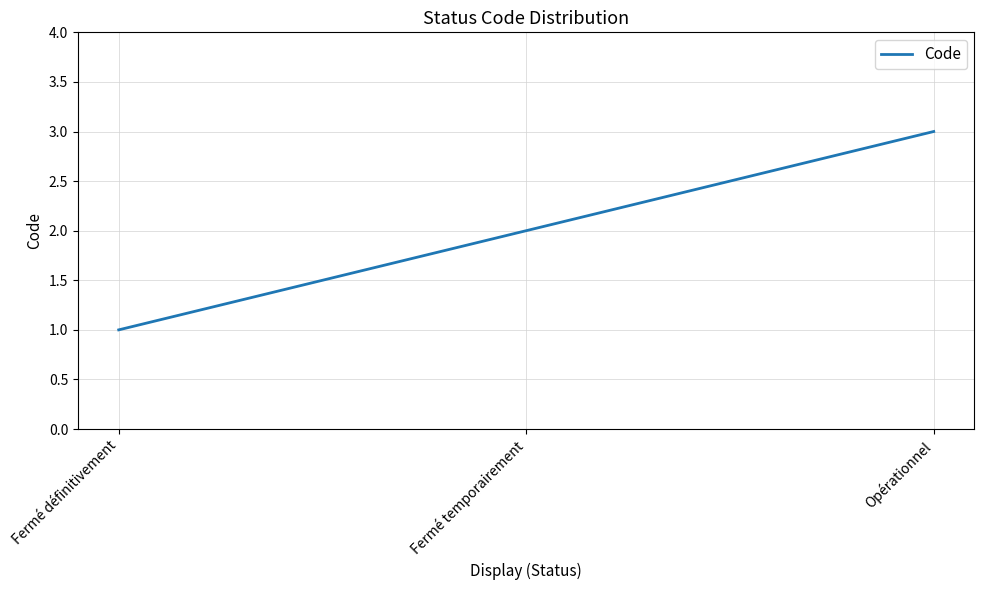

Reading right to left, extract all data points from this chart.

3	2	1